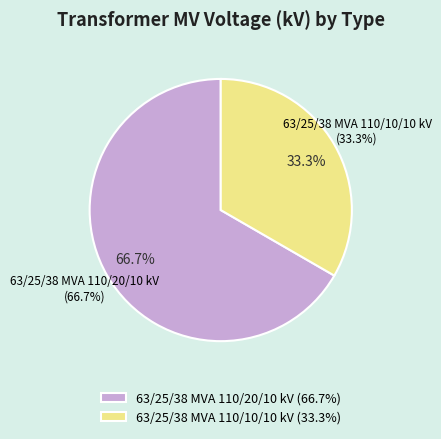

How many segments does this pie chart have?

2